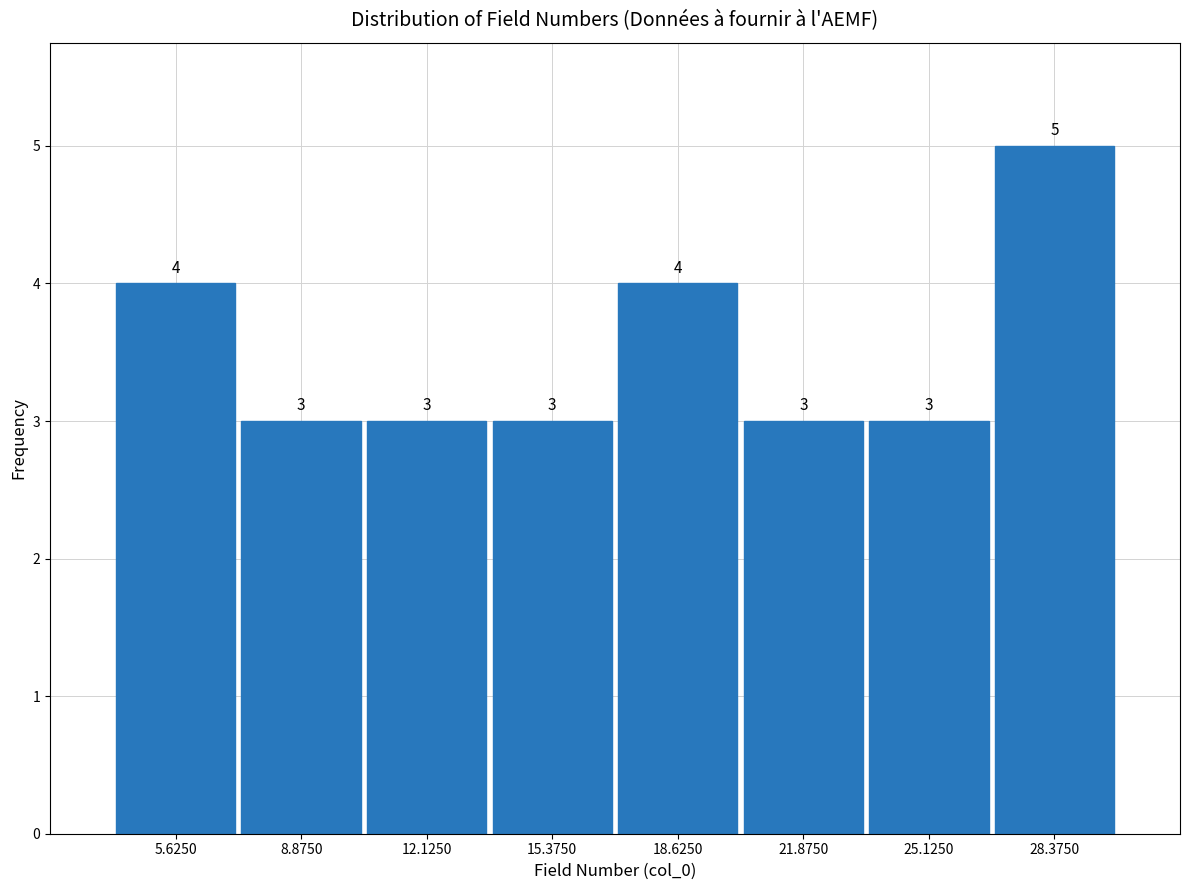

Reading left to right, list every bar in this chart as the range it spans on the x-axis followed by its height. The bar edges are not printed on the chart, so give them approximately, as read against the axis.

4.00 to 7.25: 4
7.25 to 10.50: 3
10.50 to 13.75: 3
13.75 to 17.00: 3
17.00 to 20.25: 4
20.25 to 23.50: 3
23.50 to 26.75: 3
26.75 to 30.00: 5